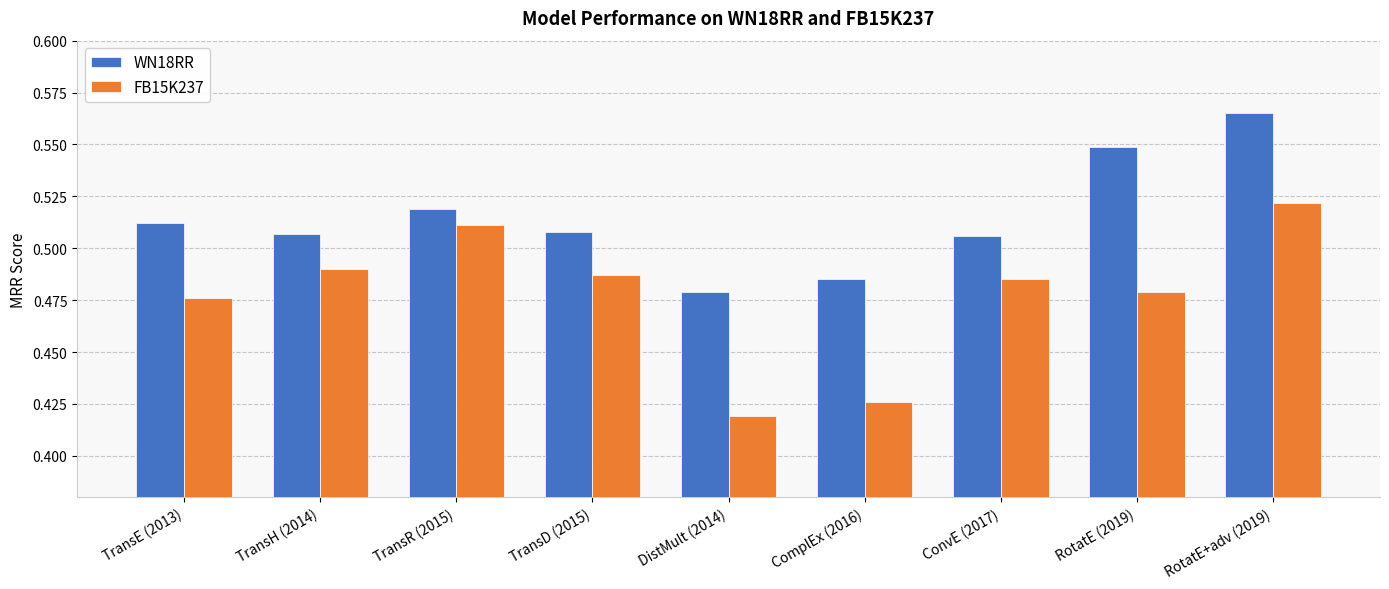

Which category has the lowest value in the FB15K237 series?

DistMult (2014)